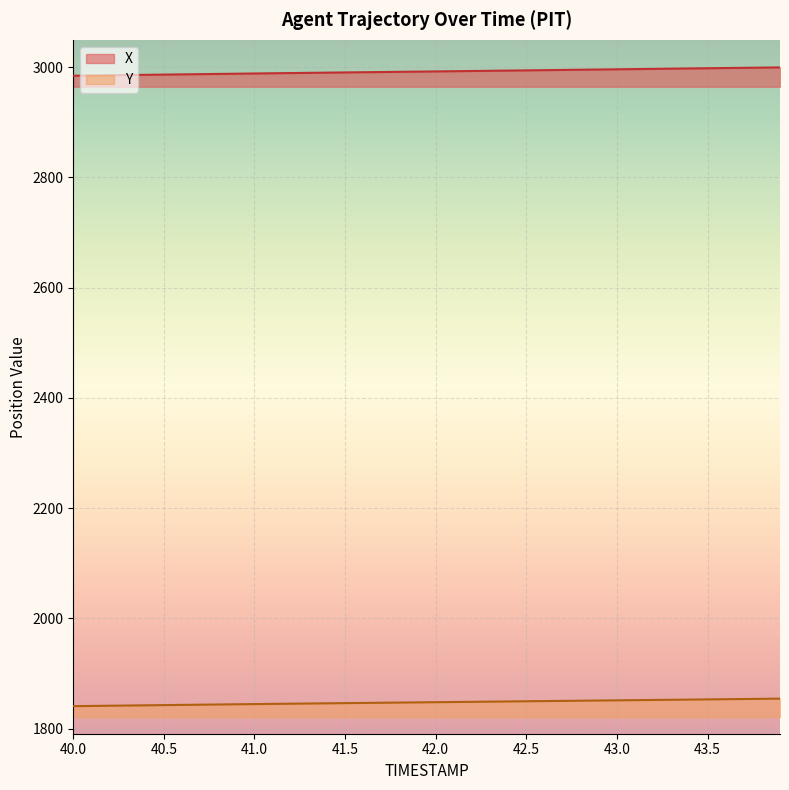

How many distinct data groups are displayed?

2